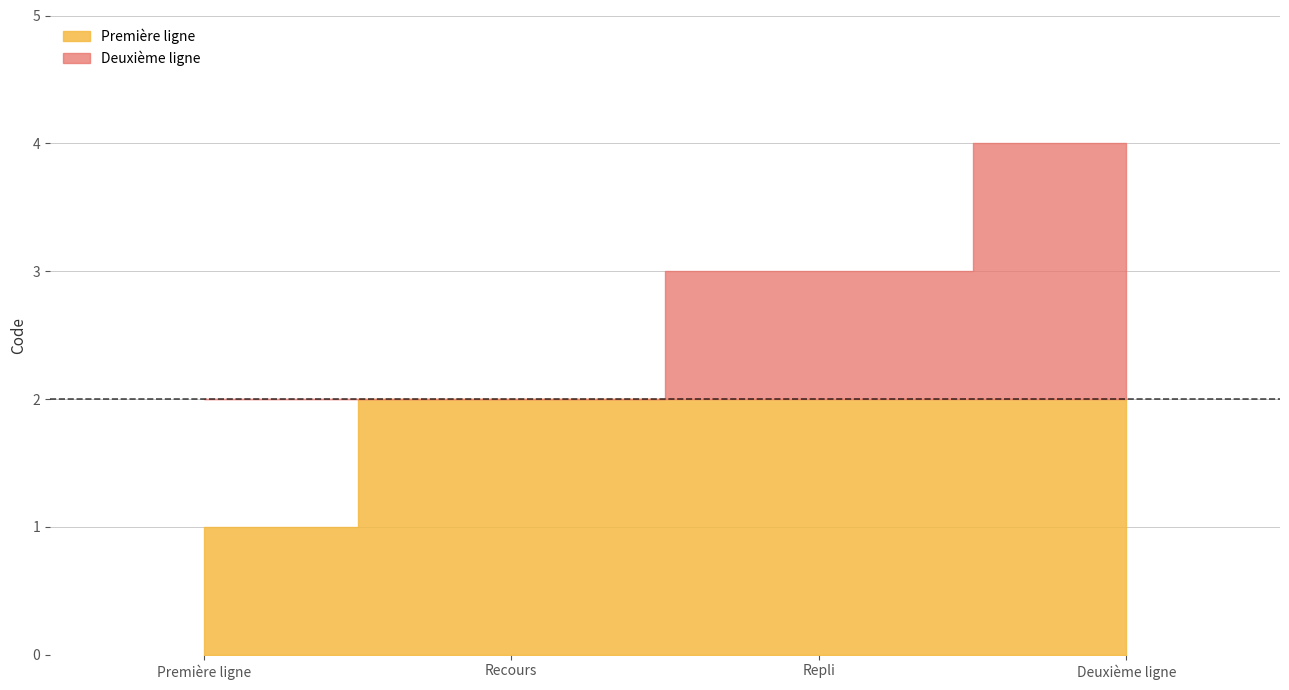

What position from the right is Repli?

2